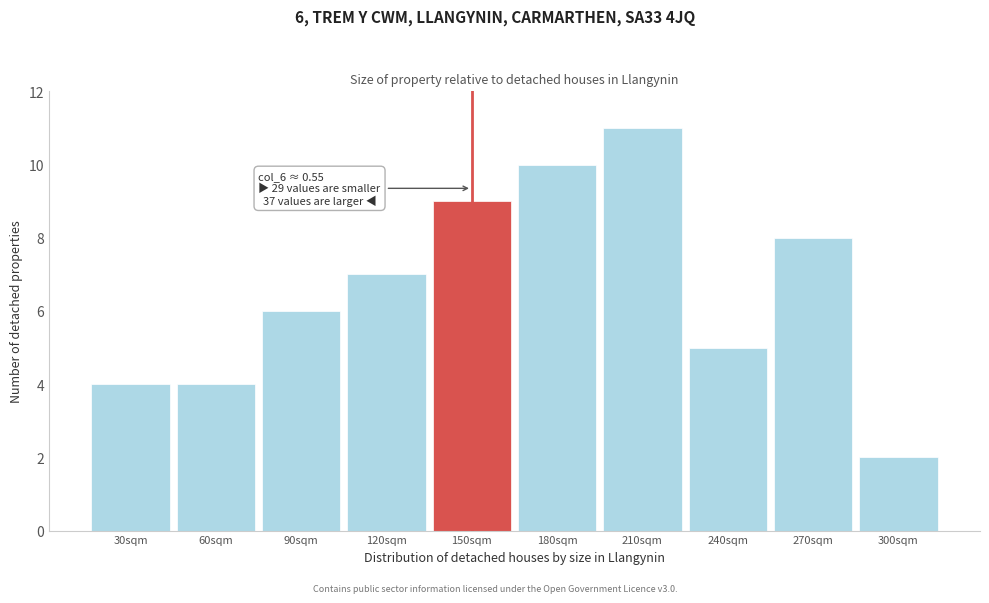

Reading left to right, transcribe all the data shown in this chart.

30sqm=4	60sqm=4	90sqm=6	120sqm=7	150sqm=9	180sqm=10	210sqm=11	240sqm=5	270sqm=8	300sqm=2